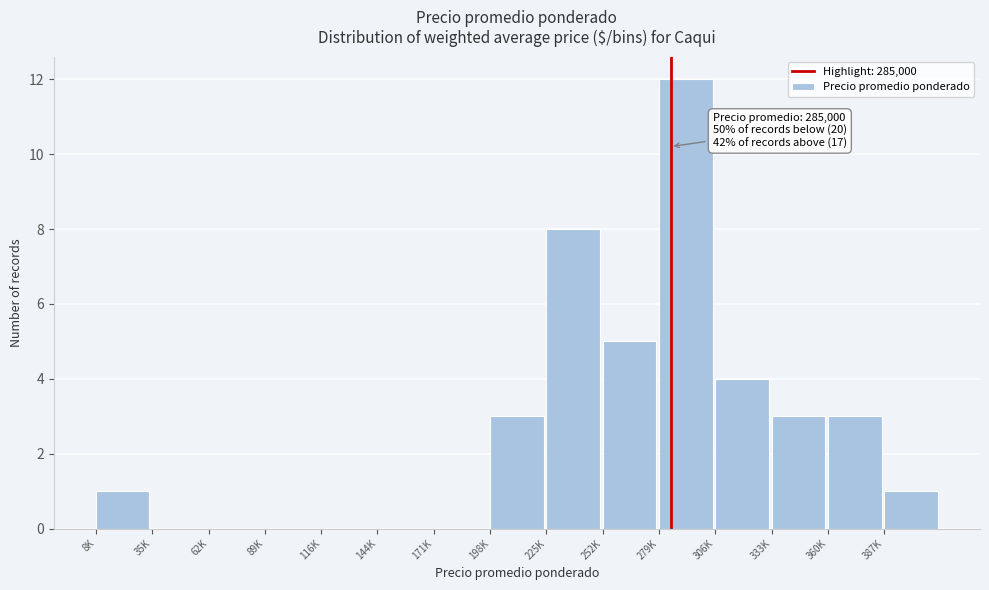

Reading left to right, what are all the values shown in this chart?

8K=1	35K=0	62K=0	89K=0	116K=0	144K=0	171K=0	198K=3	225K=8	252K=5	279K=12	306K=4	333K=3	360K=3	387K=1